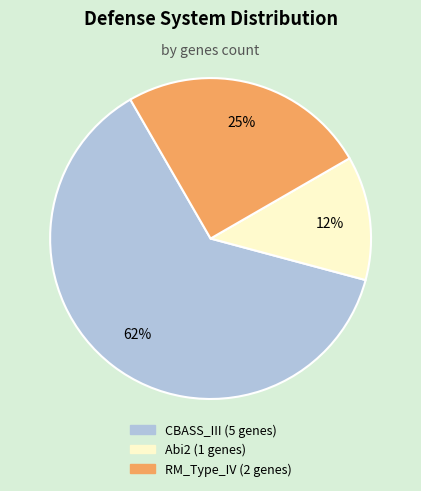

Between CBASS_III and Abi2, which is larger?

CBASS_III